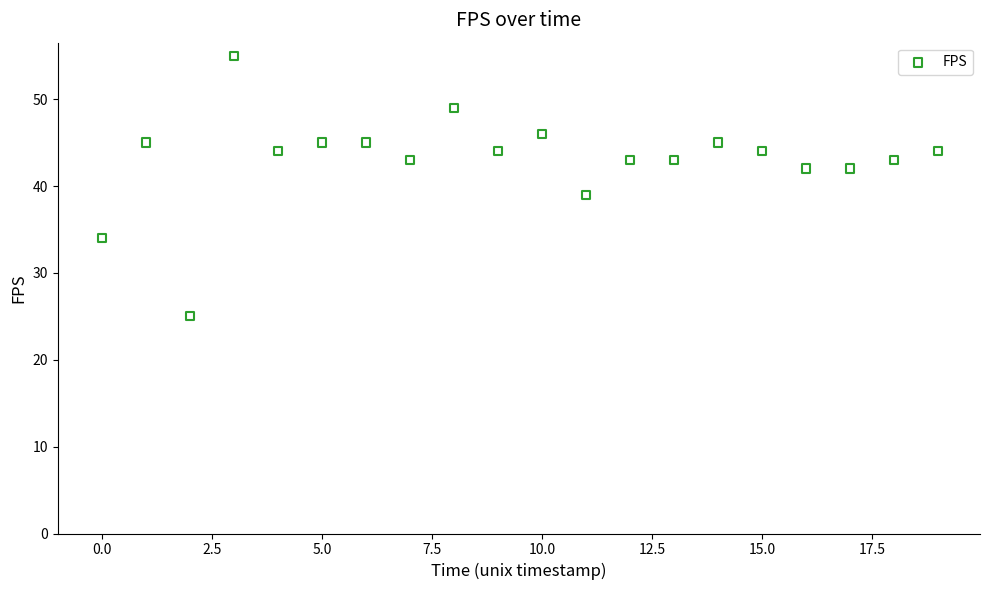

What Y value in the scatter plot is closest to 40?

39